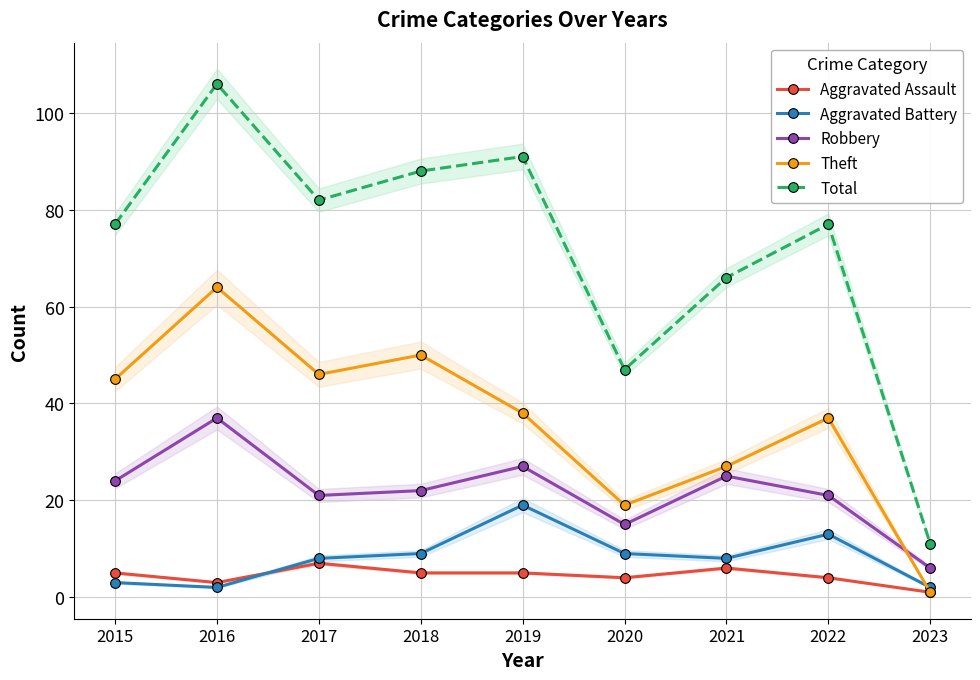

True or false: Theft has more than 2 points higher than both neighbors.

True